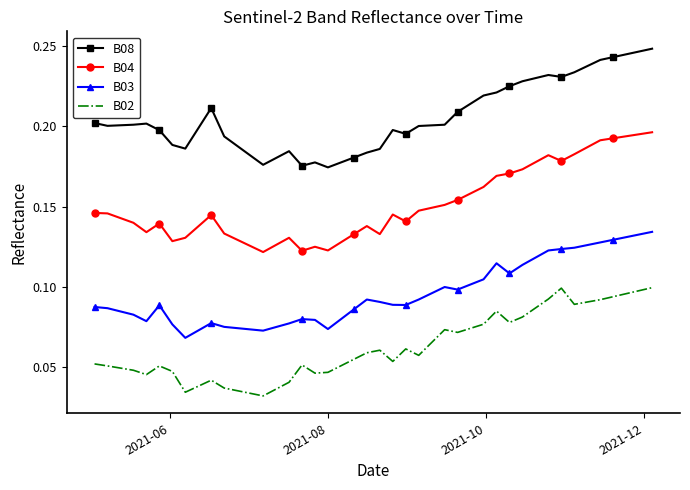

List the series in order of their overall mean, highest first.

B08, B04, B03, B02